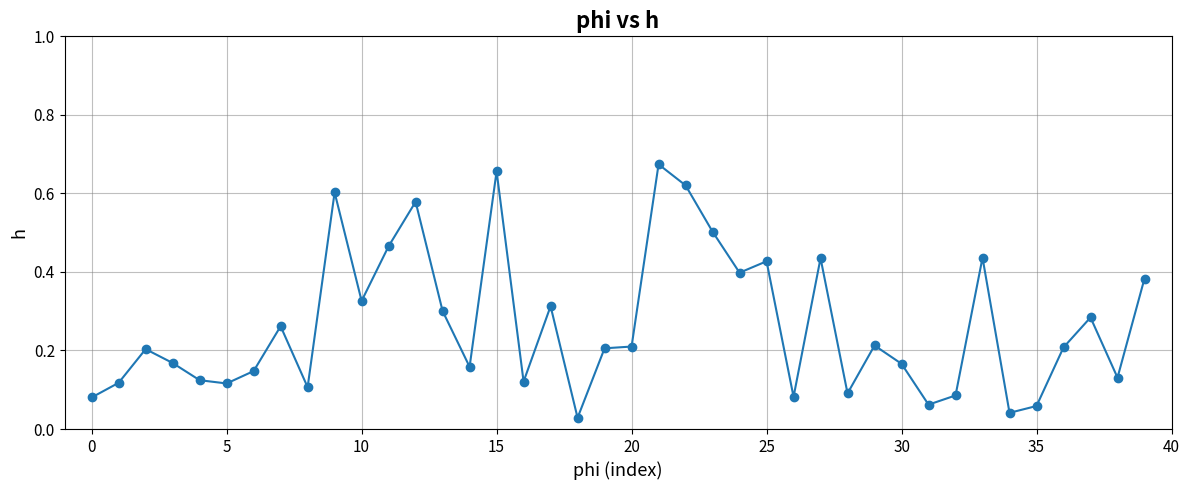

True or false: there are more than 0 points higher than both neighbors.

True